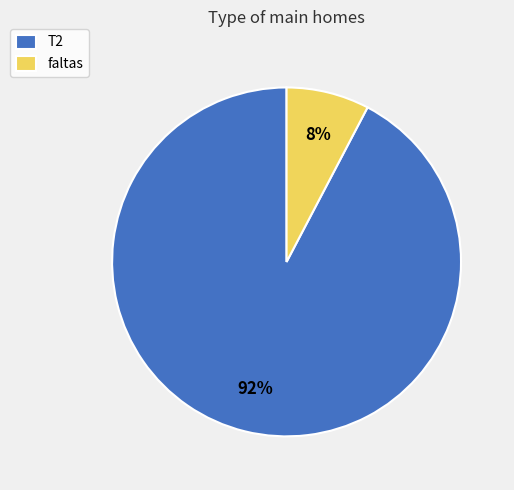

Combined, do faltas and T2 account for over 50%?

Yes